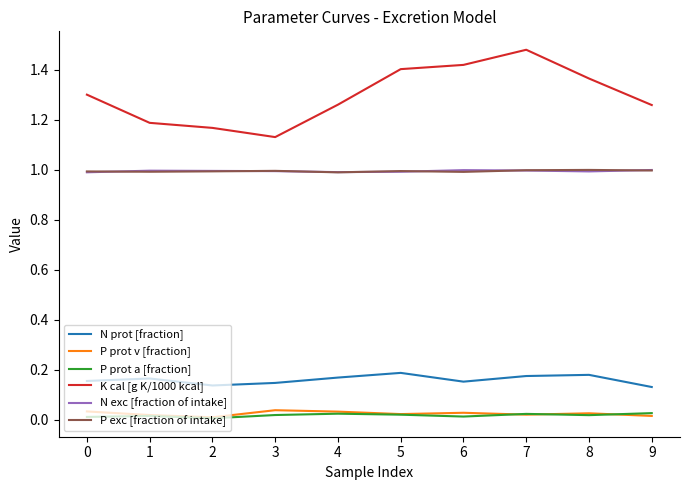

At which label is K cal [g K/1000 kcal] closest to 1?

3